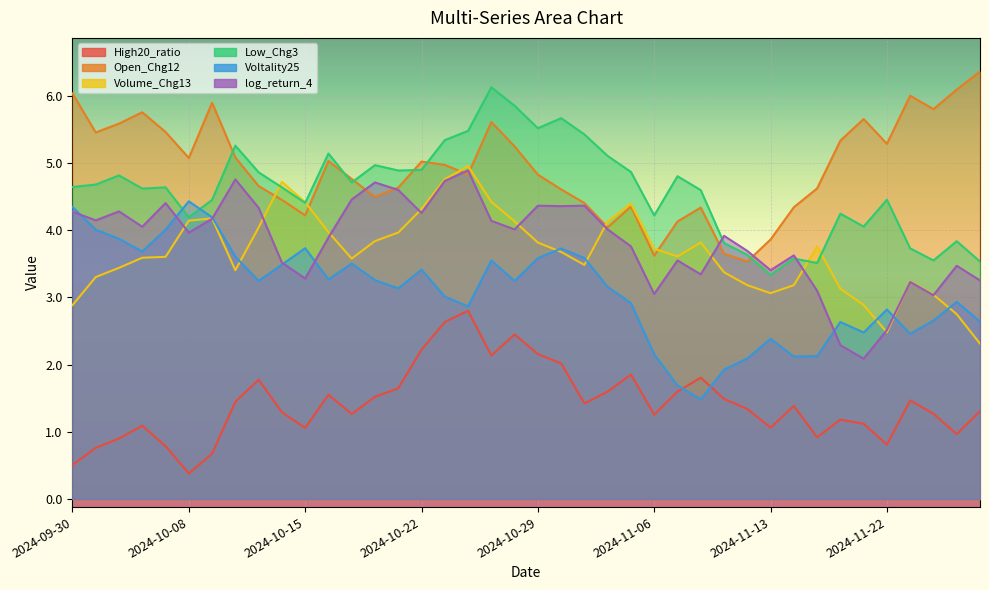

At which category is the sum across all series the highest?

2024-10-25